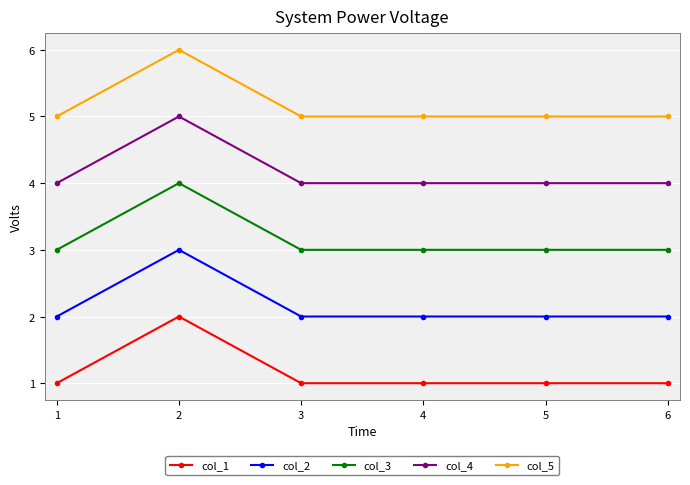

What is the maximum value shown in the chart?

6